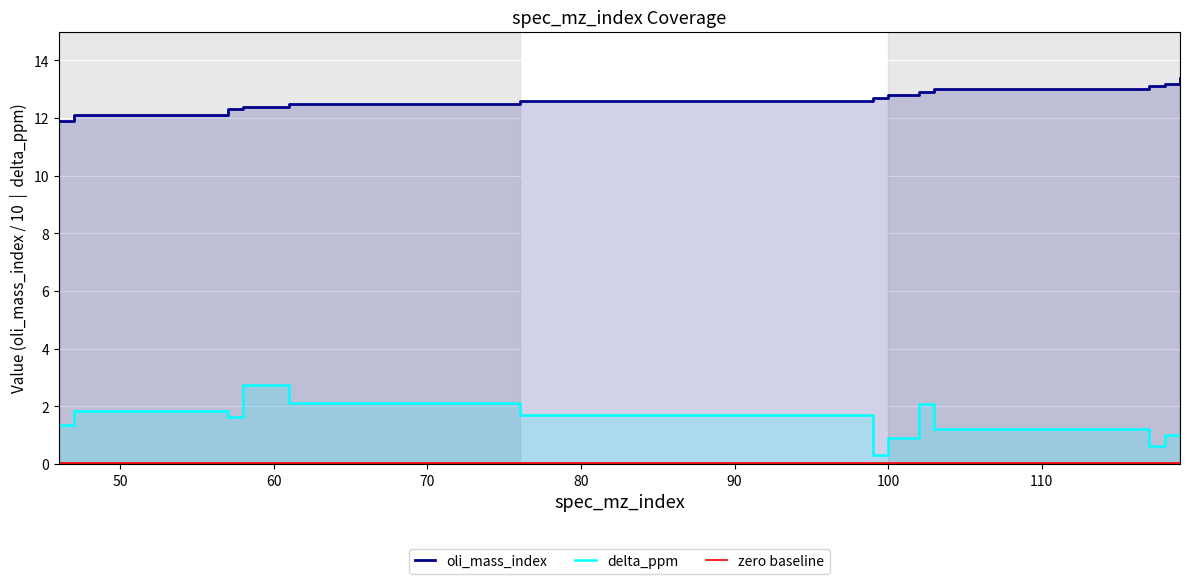

How many lines are shown in the chart?

3